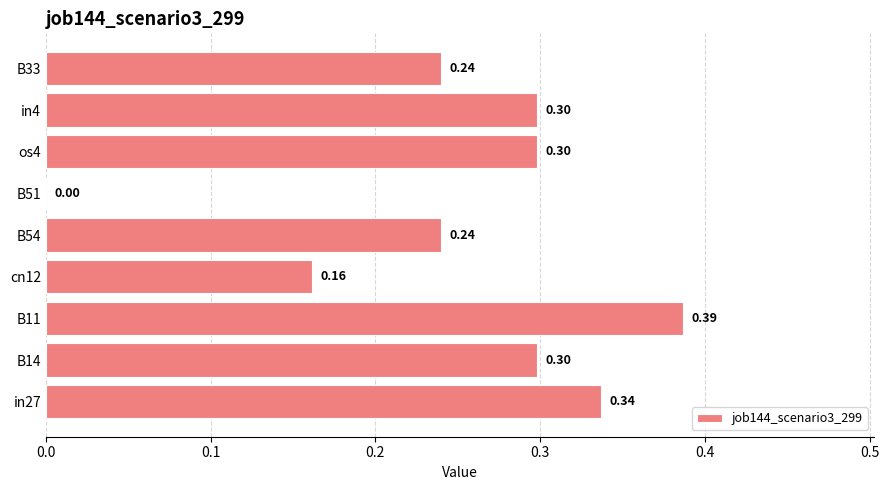

Which has a higher value, B54 or in27?

in27